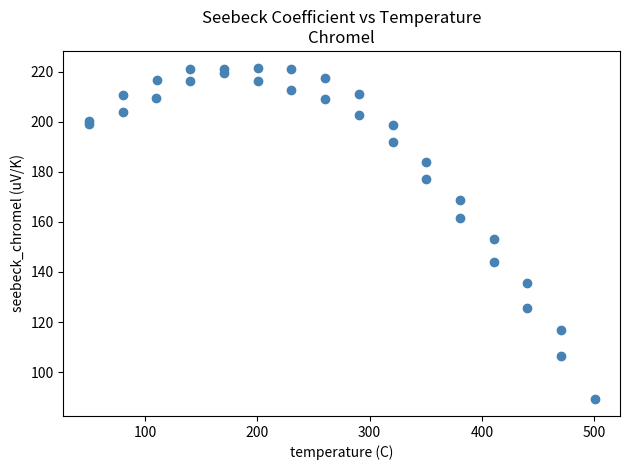

What is the range of X values (max minus min)?

450.6